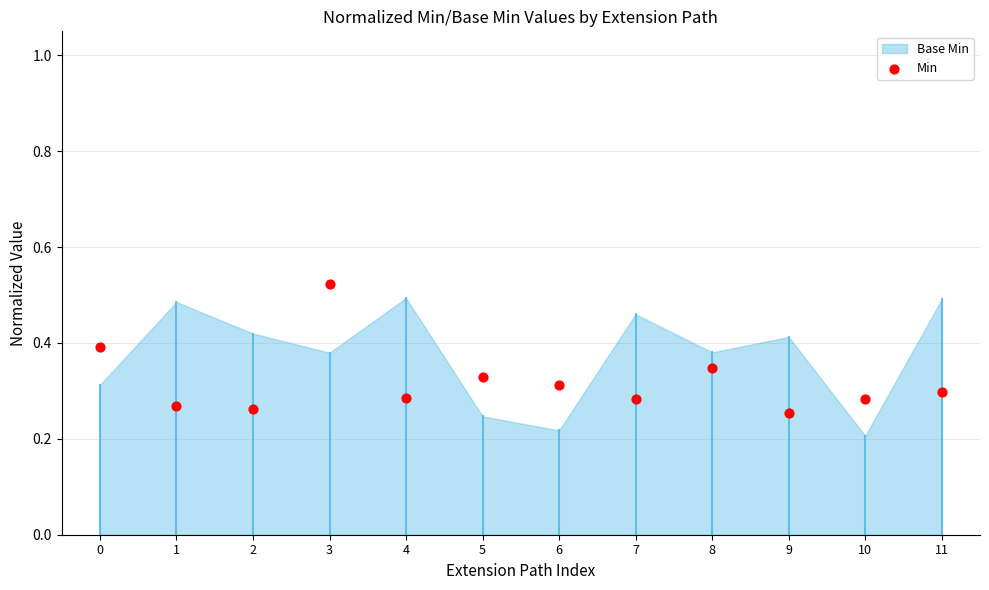

How many points are shown in the scatter plot?

12